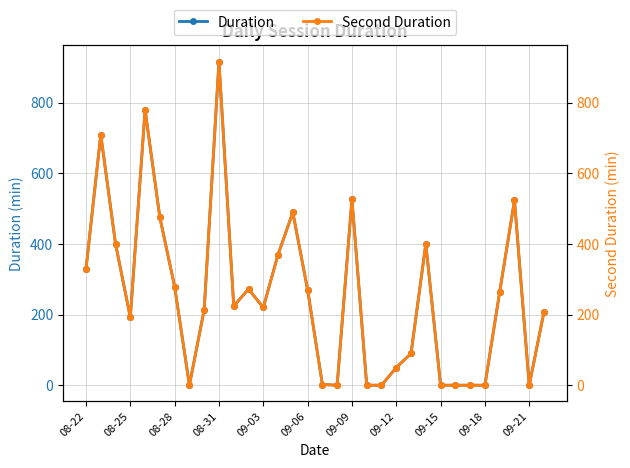

The Duration series shows 120.1 at 08-25. True or false?

False